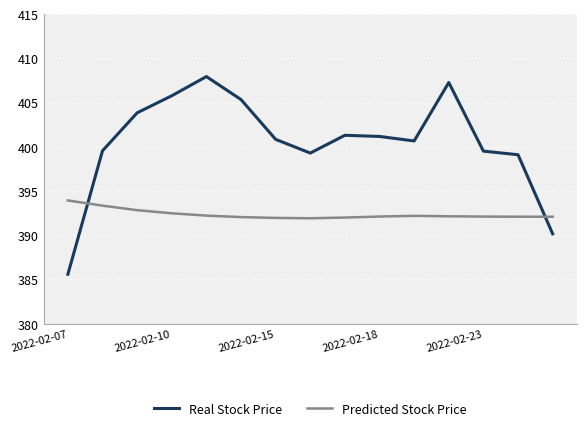

What is the minimum value for Real Stock Price?

385.6